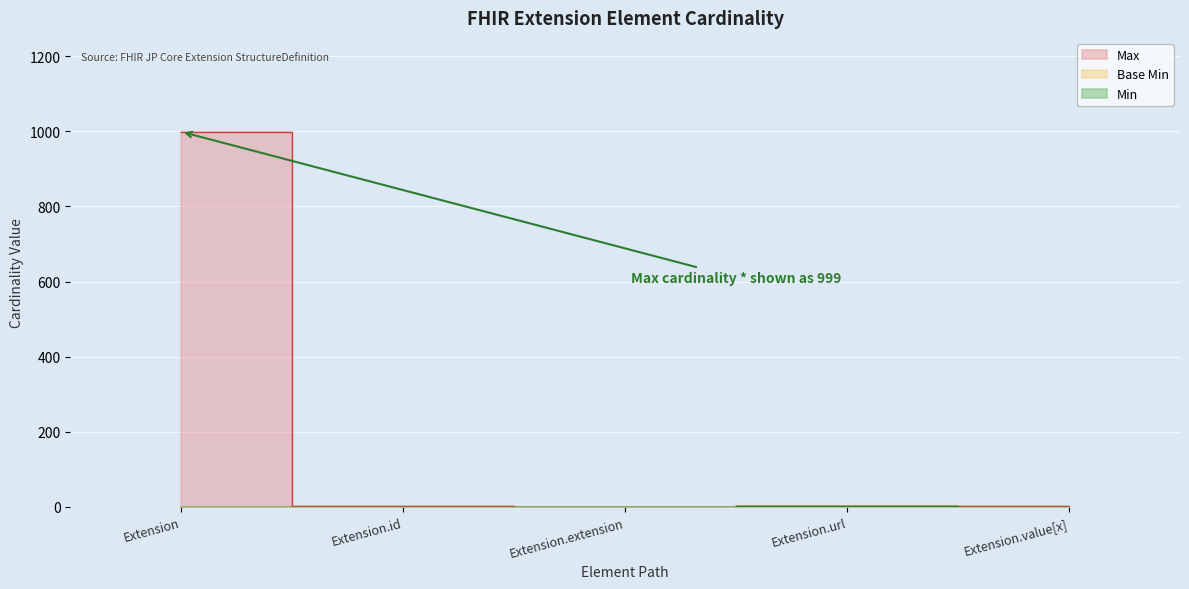

Is the value of Base Min at Extension greater than the value of Max_numeric at Extension.url?

No